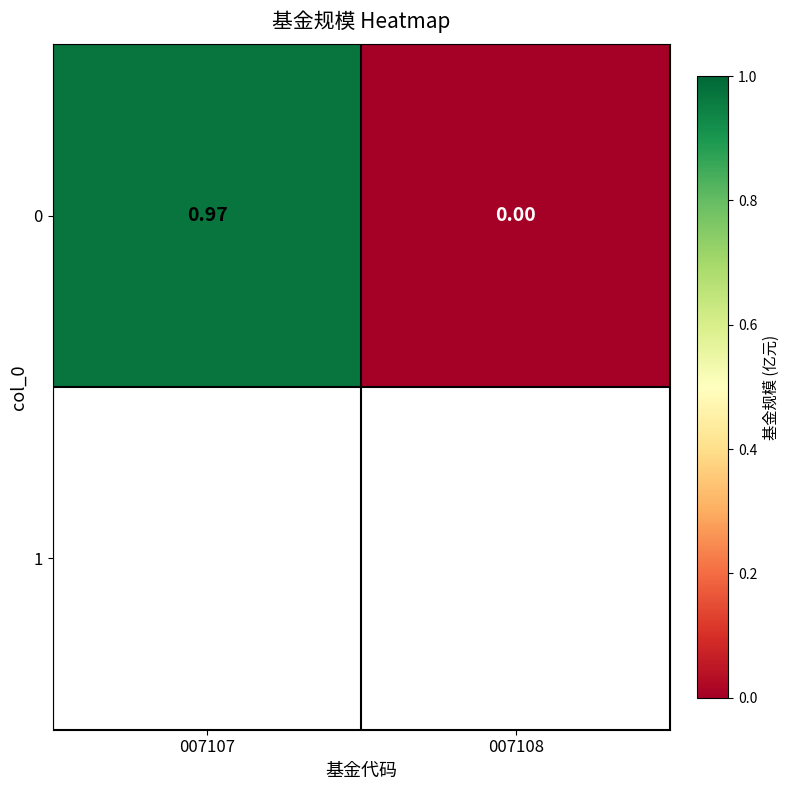

Which label corresponds to the smallest value in the chart?

007108